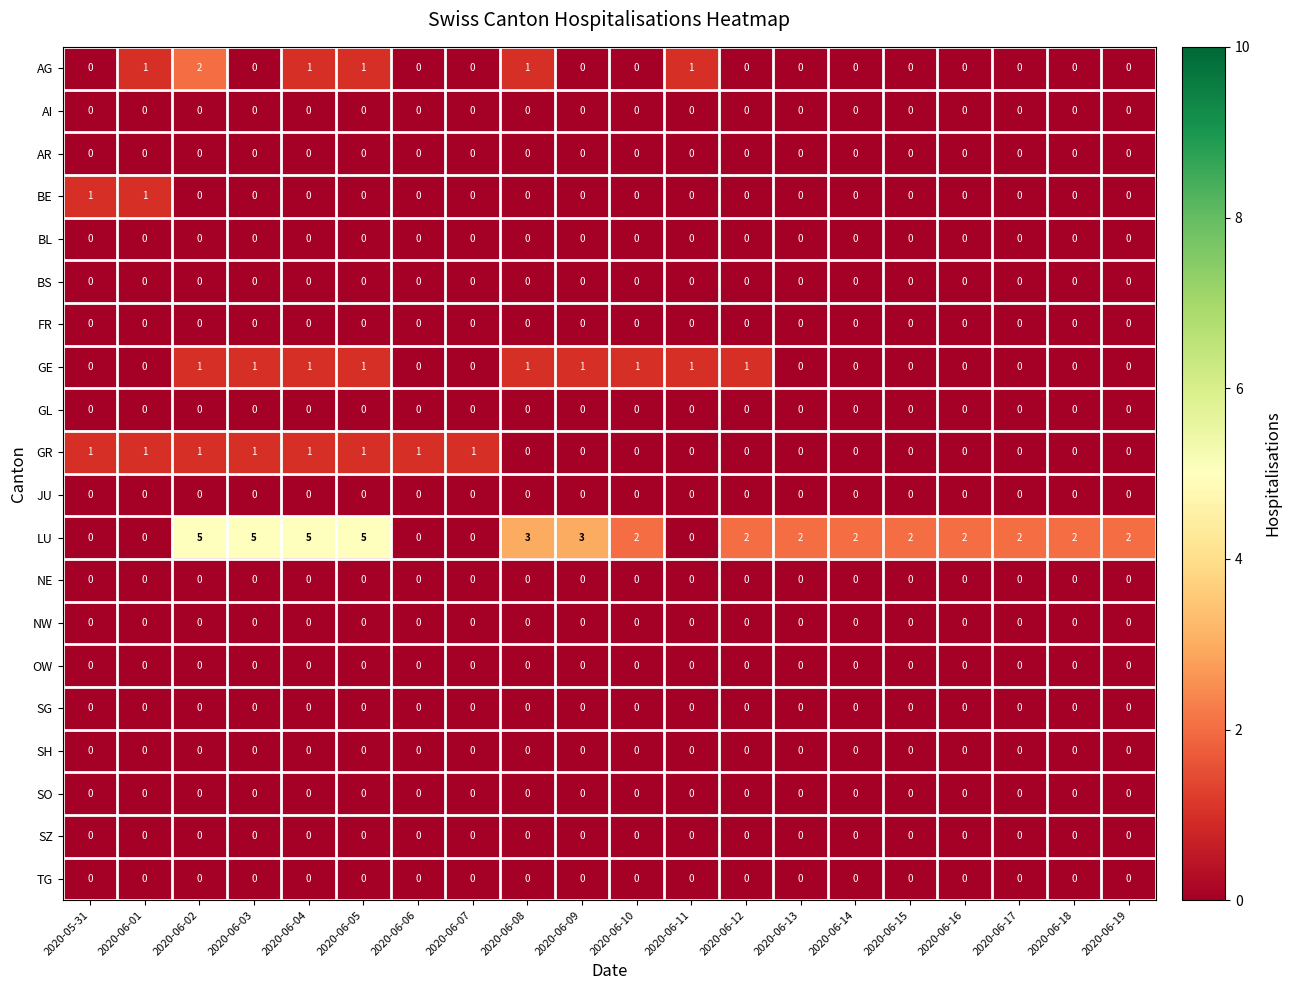

Which series has the largest total across all categories?

LU